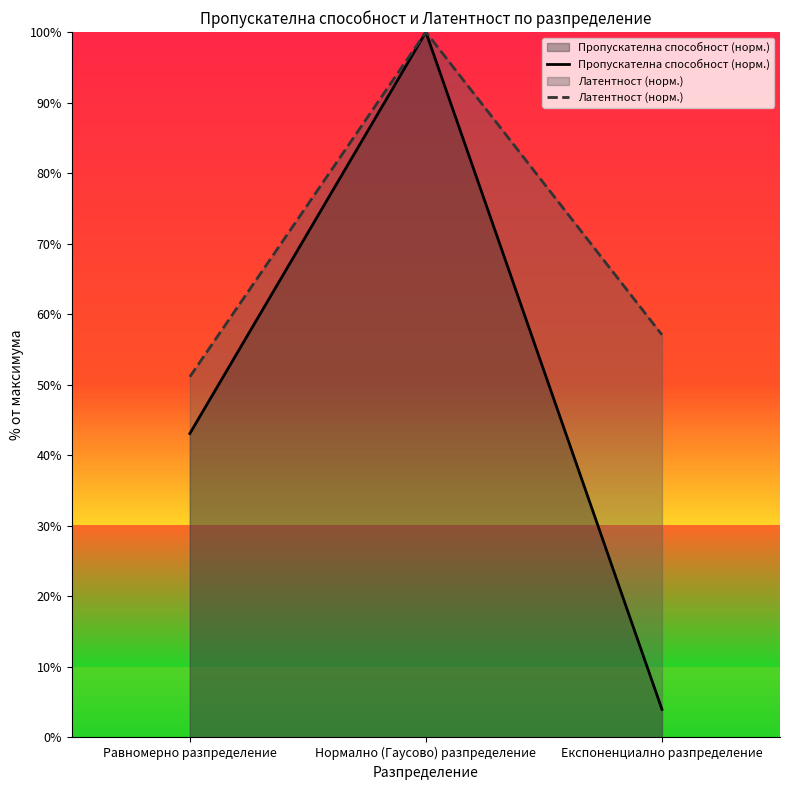

Where does the Пропускателна способност (норм.) series first go above 43?

Равномерно разпределение